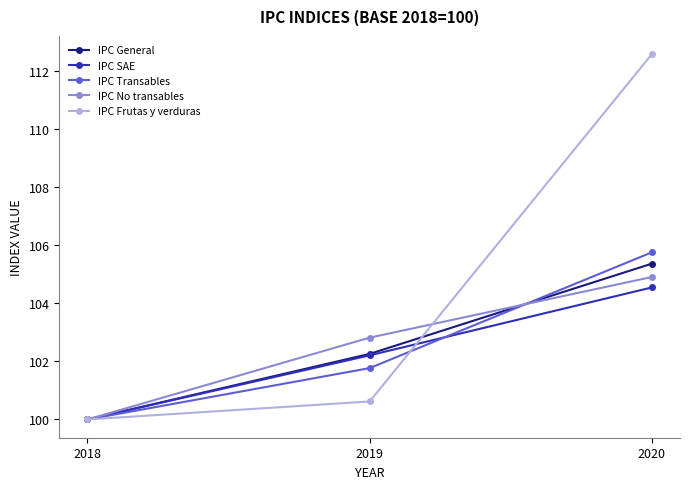

Is it true that IPC Transables equals 100.0 at 2018?

True